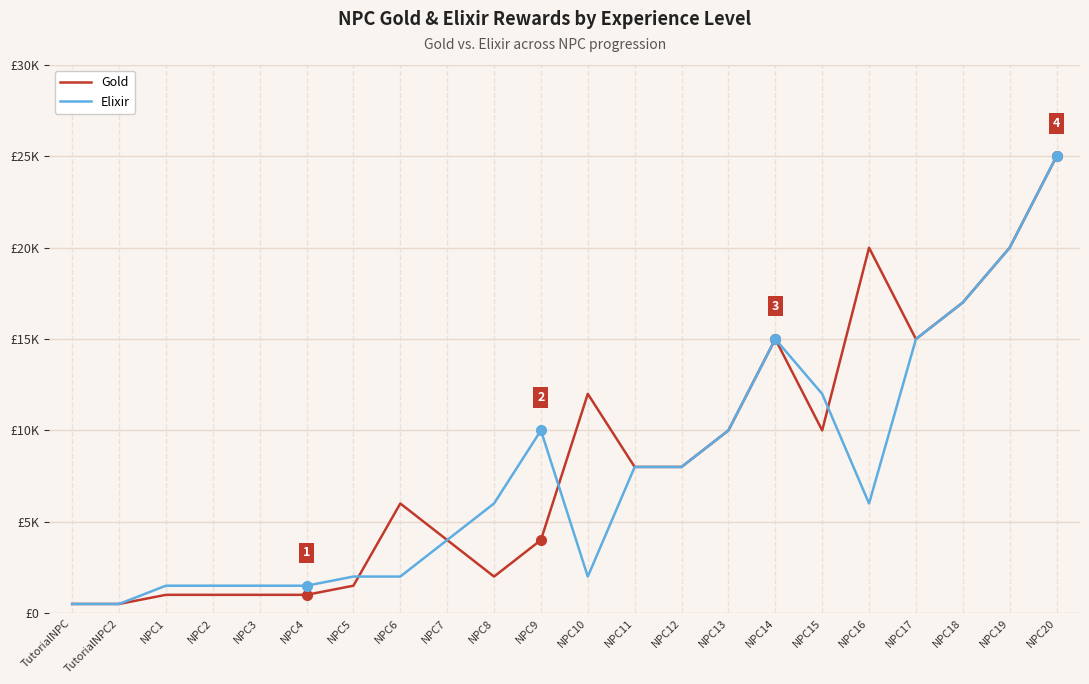

List the series in order of their peak value, highest first.

Gold, Elixir